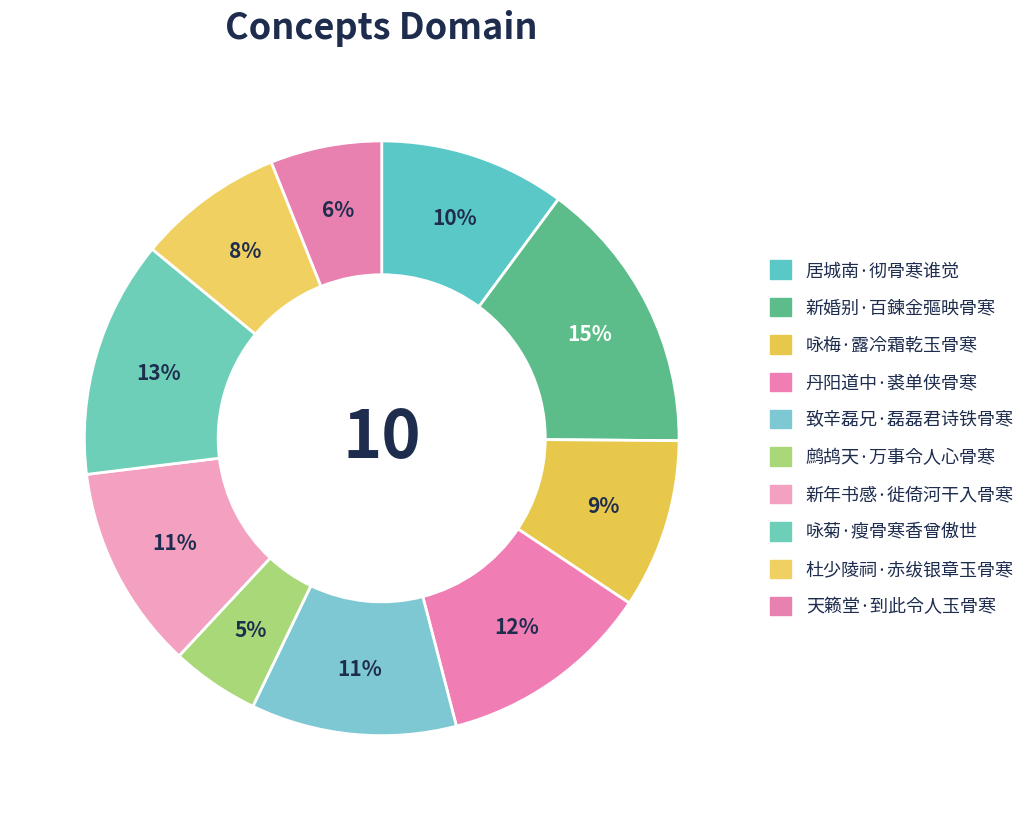

To the nearest percent, what is the difference between the largest and smallest slice percentages?

10%